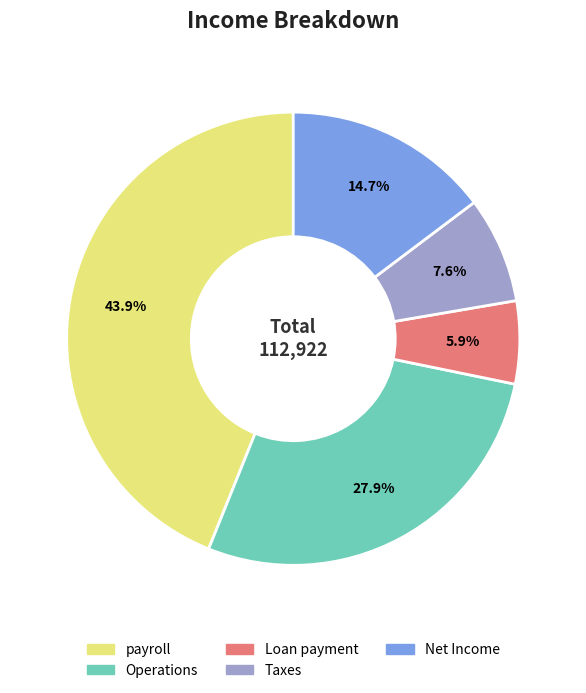

To the nearest percent, what percentage of the pie is Operations?

28%